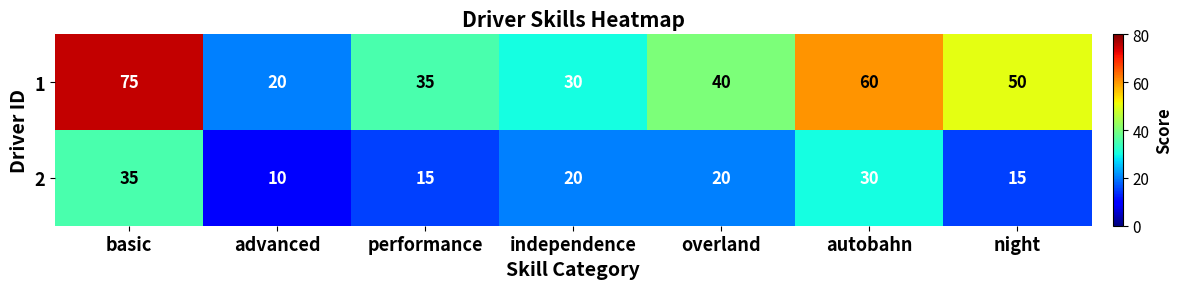

The 1 series shows 40 at overland. True or false?

True